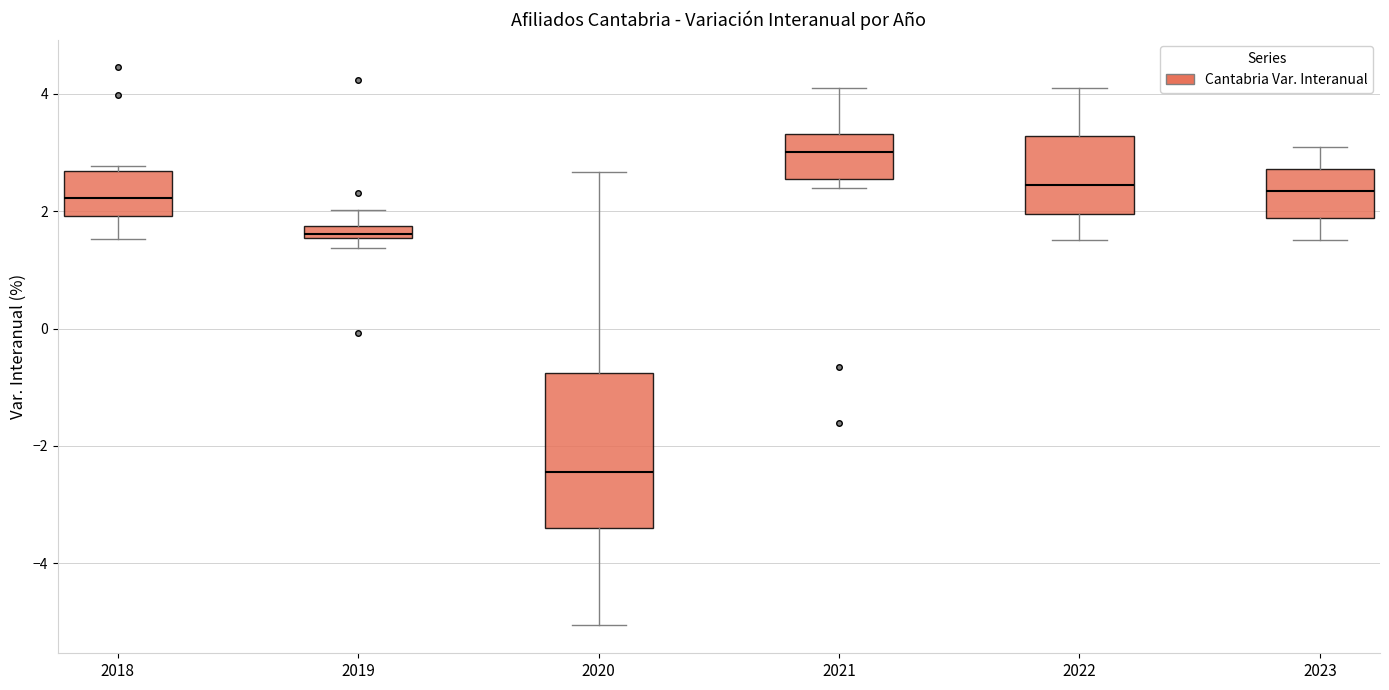

Comparing the boxes themselves (not the whiskers), which one is the tallest?

2020